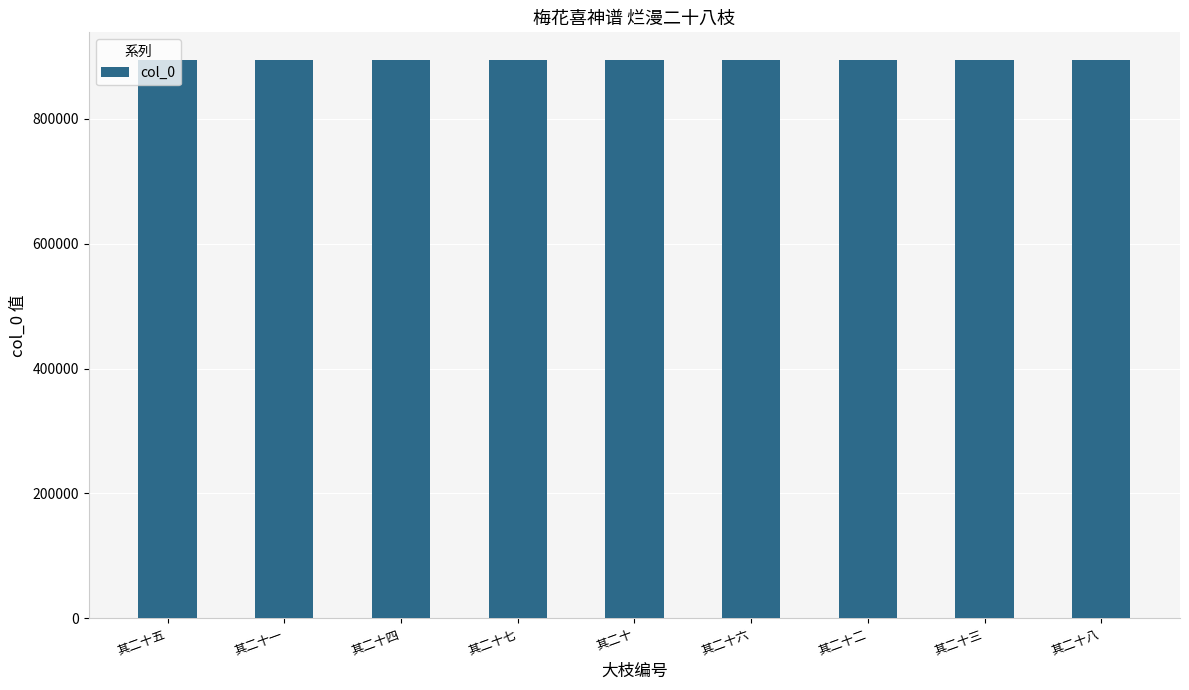

What is the ratio of the value at 其二十 to the value at 其二十八?

1.0